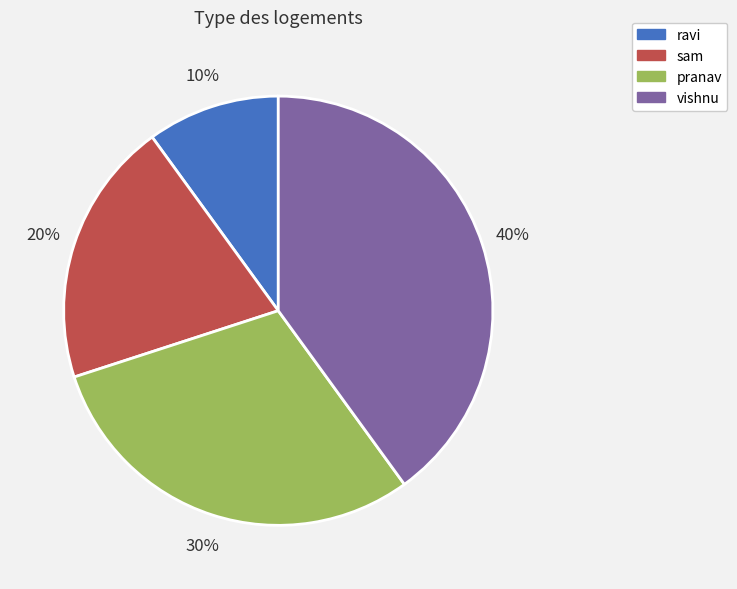

Is there any slice that represents more than half of the pie?

No